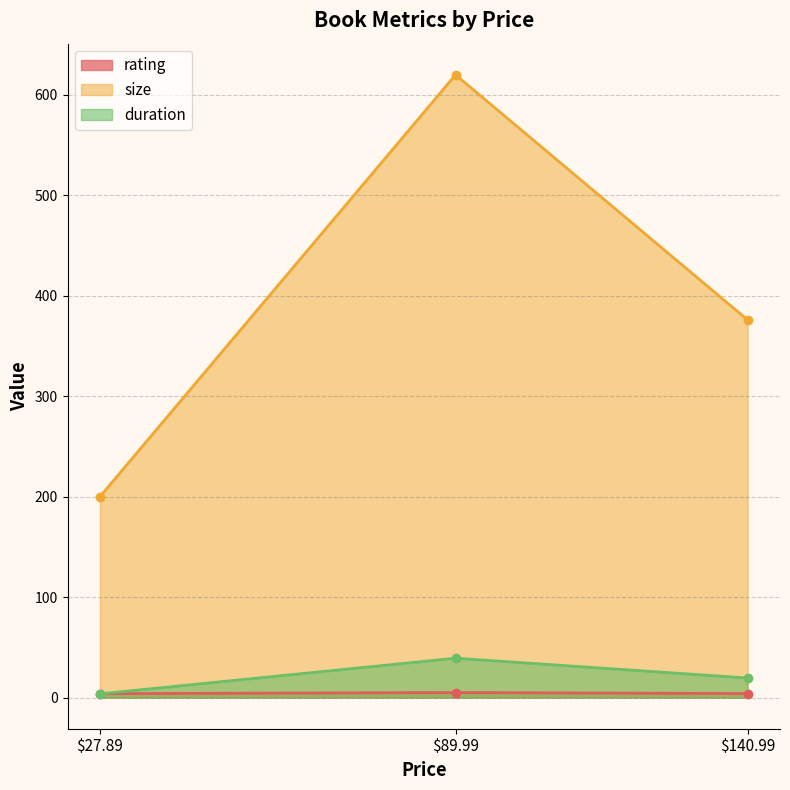

What is the minimum value for duration?

3.7